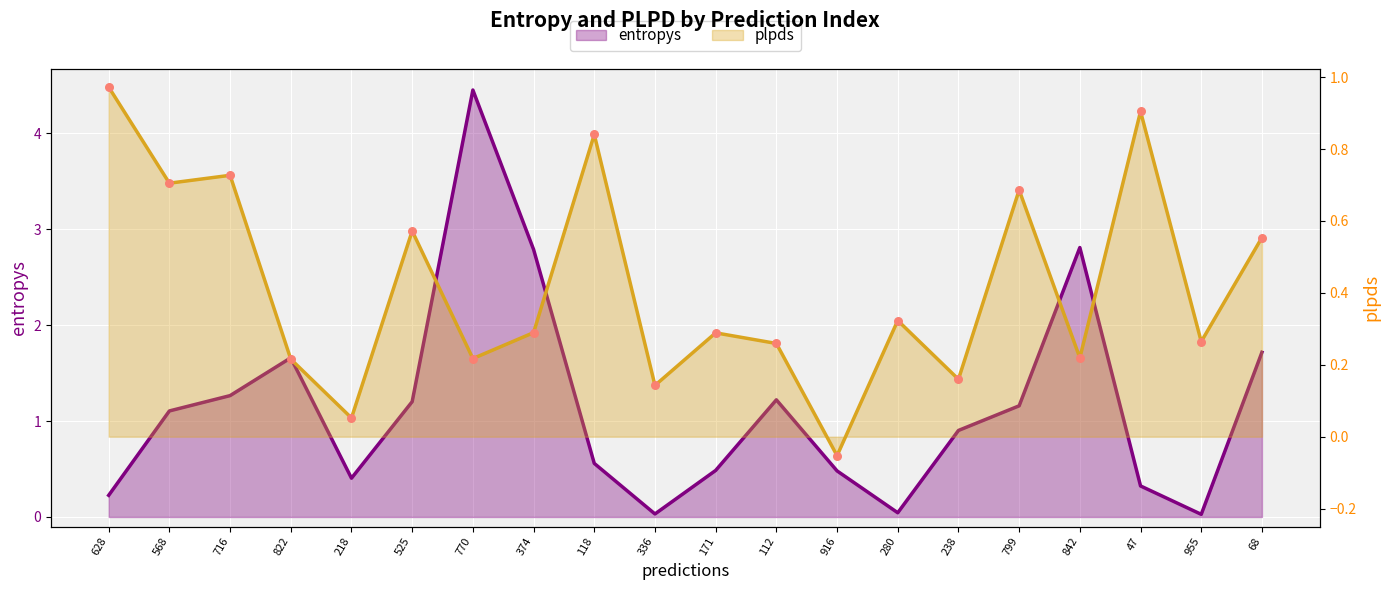

Which series contains the lowest Y value?

plpds